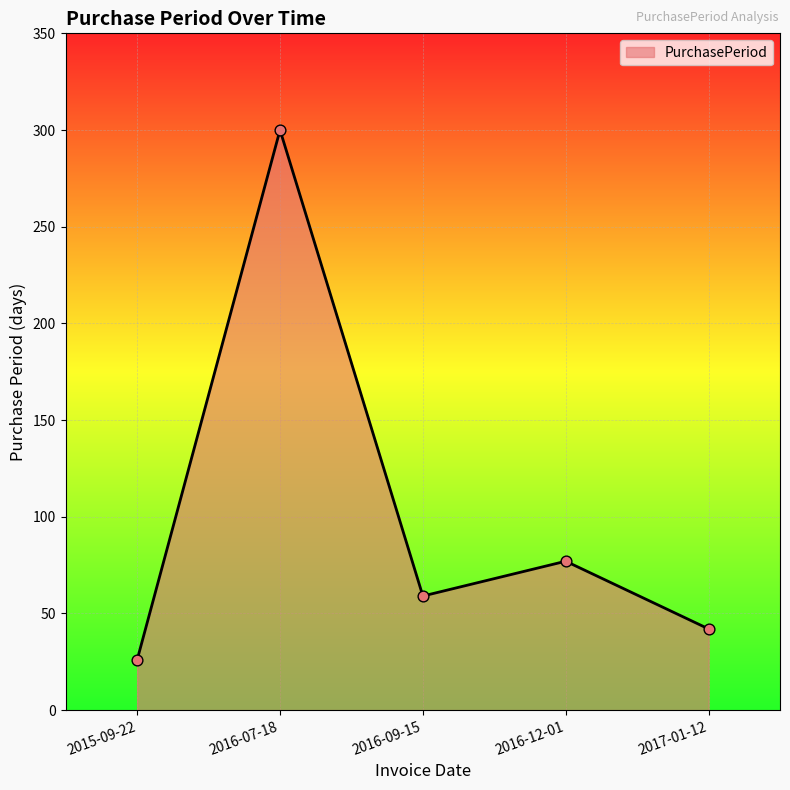

What is the ratio of the value at 2016-07-18 to the value at 2016-12-01?

3.9